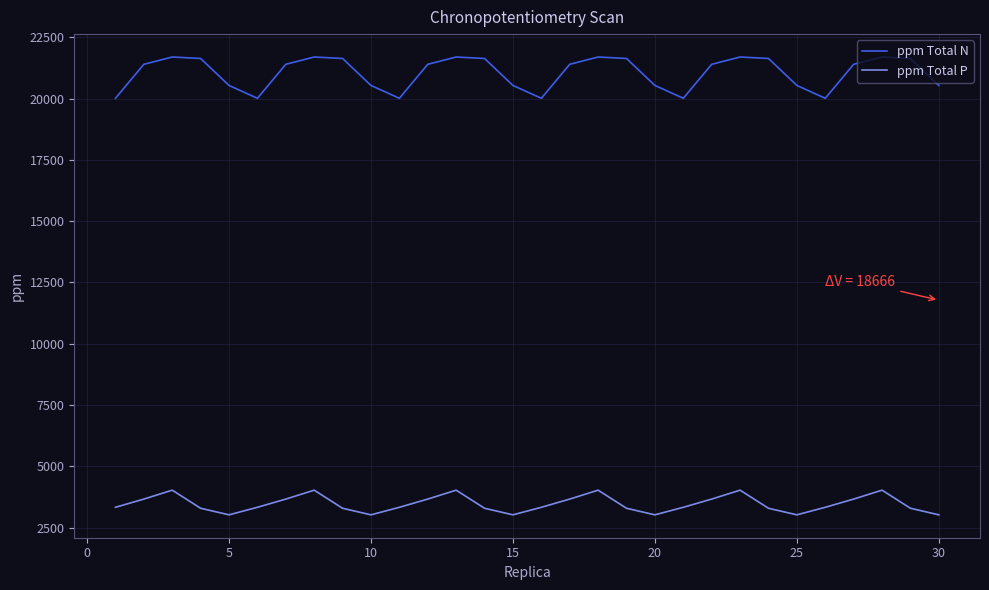

How many series are shown in this chart?

2